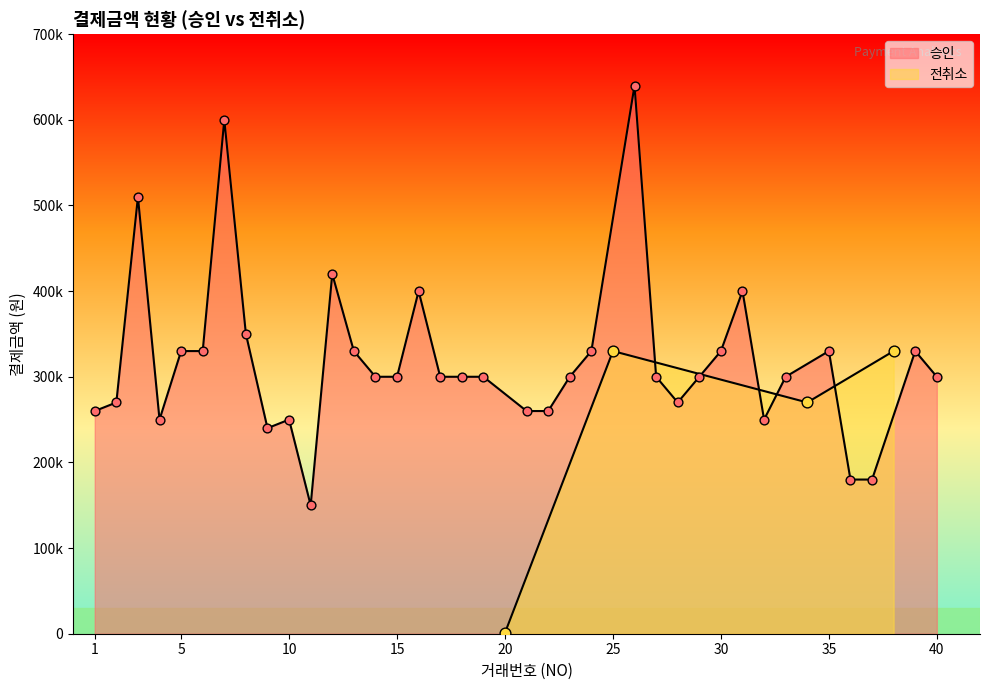

Which has a higher value, 2 or 4?

2